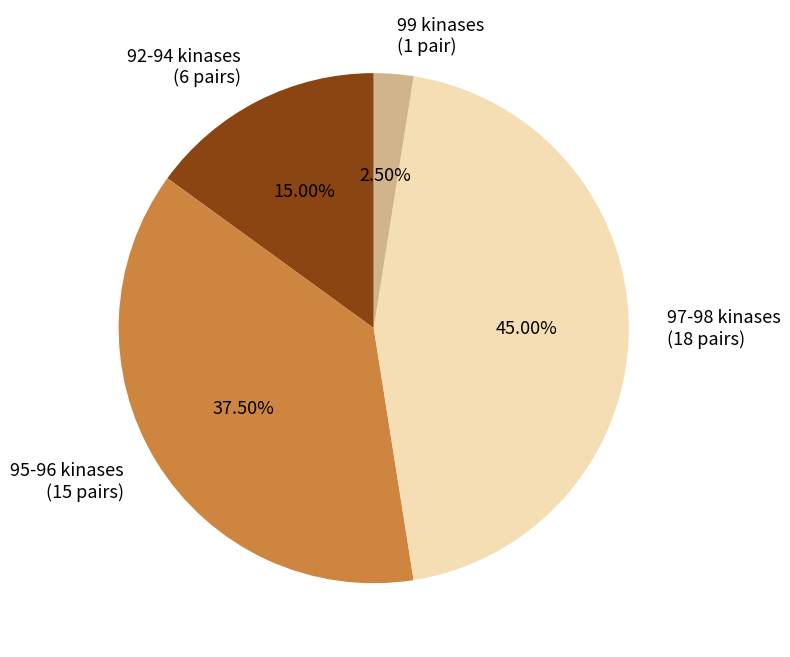

Which category has the smallest portion of the pie?

99 kinases (1 pair)